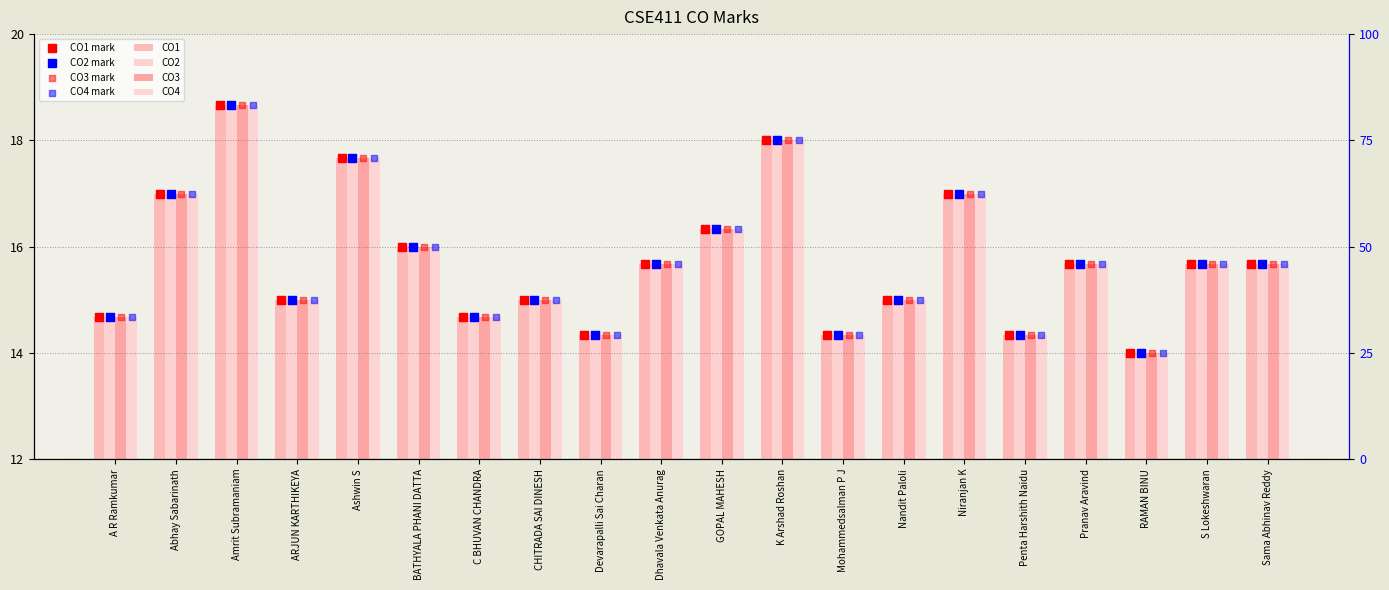

Is the value of CO2 at Amrit Subramaniam greater than the value of CO3 at Ashwin S?

Yes